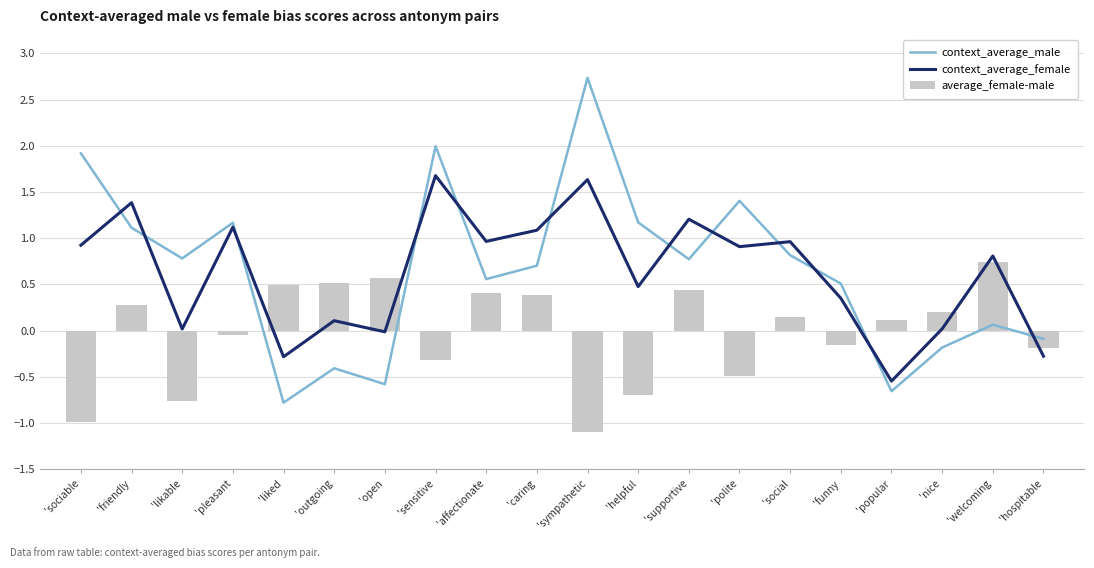

Reading right to left, transcribe all the data shown in this chart.

context_average_male: -0.1	0.1	-0.2	-0.7	0.5	0.8	1.4	0.8	1.2	2.7	0.7	0.6	2.0	-0.6	-0.4	-0.8	1.2	0.8	1.1	1.9
context_average_female: -0.3	0.8	0.0	-0.5	0.3	1.0	0.9	1.2	0.5	1.6	1.1	1.0	1.7	-0.0	0.1	-0.3	1.1	0.0	1.4	0.9
average_female-male: -0.2	0.7	0.2	0.1	-0.2	0.1	-0.5	0.4	-0.7	-1.1	0.4	0.4	-0.3	0.6	0.5	0.5	-0.0	-0.8	0.3	-1.0